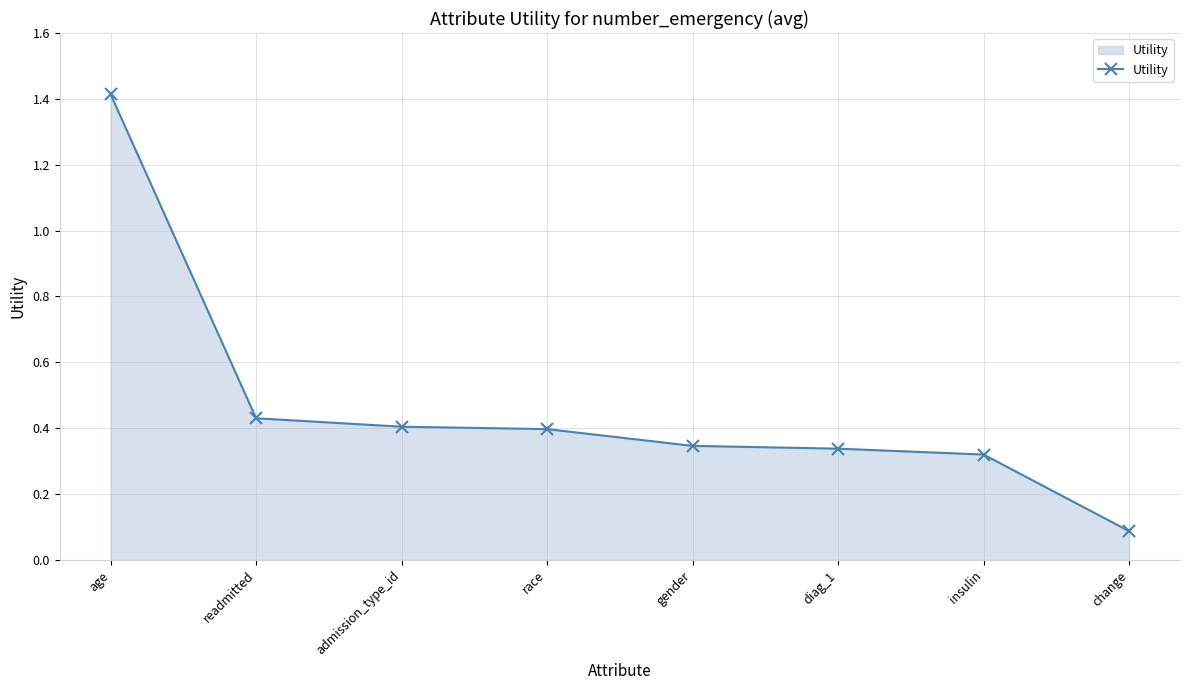

What is the change in value from age to gender?

-1.1